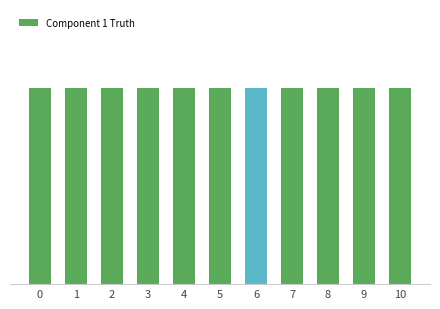

Is the value of System Sensed State at 9 greater than the value of Component 3 Sensed at 4?

No